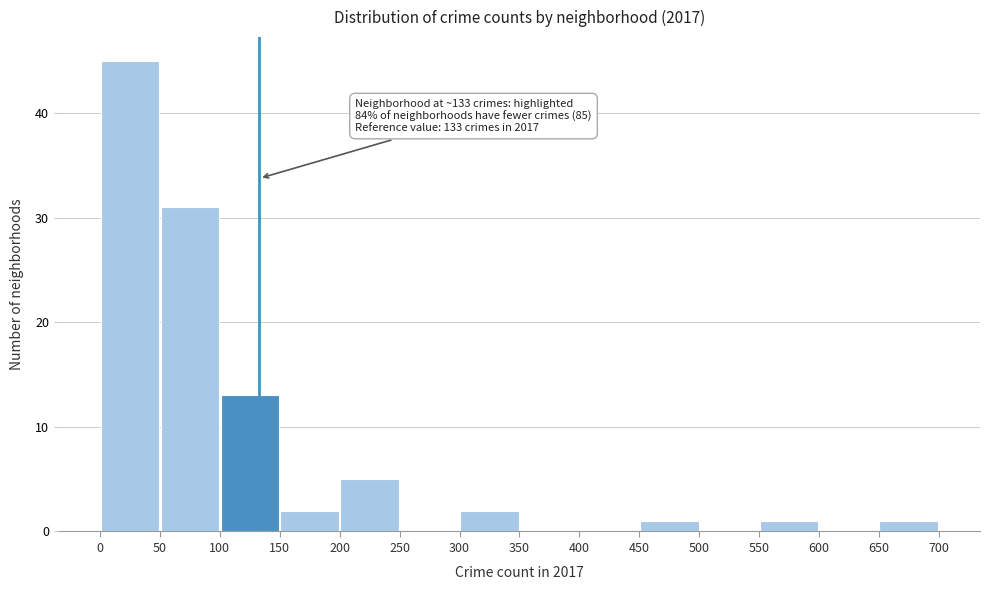

Over which range of the x-axis is the bar tallest?

0 to 50